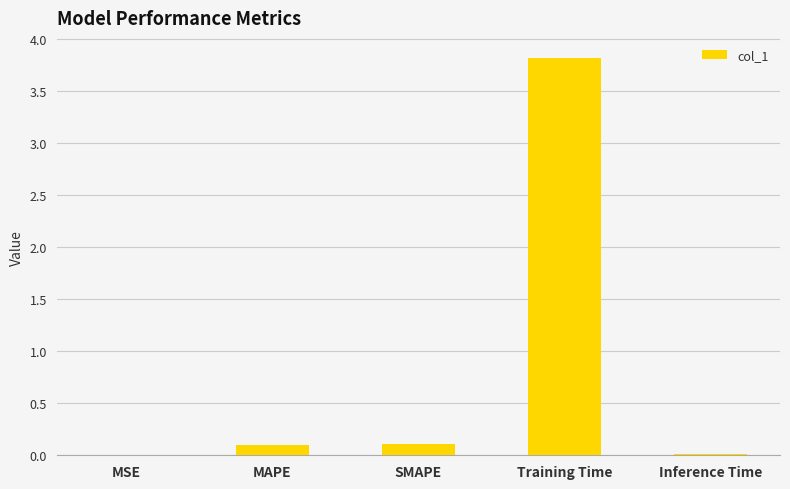

Between MSE and SMAPE, which is larger?

SMAPE